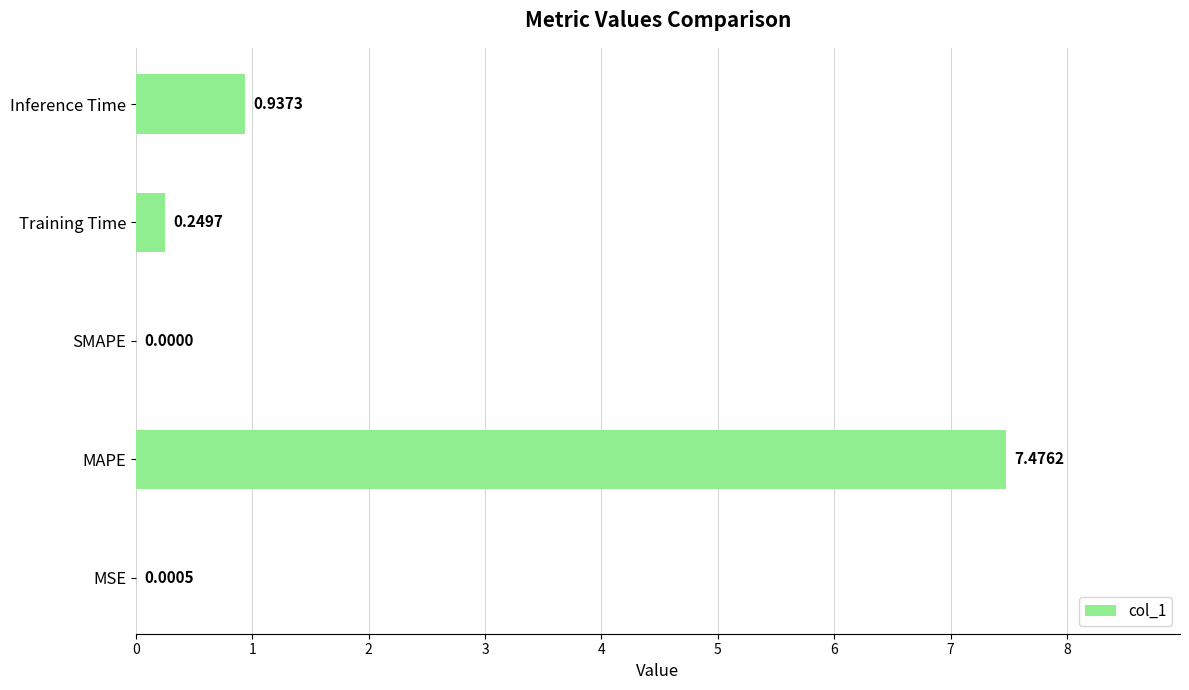

At which label is the value closest to 3?

Inference Time